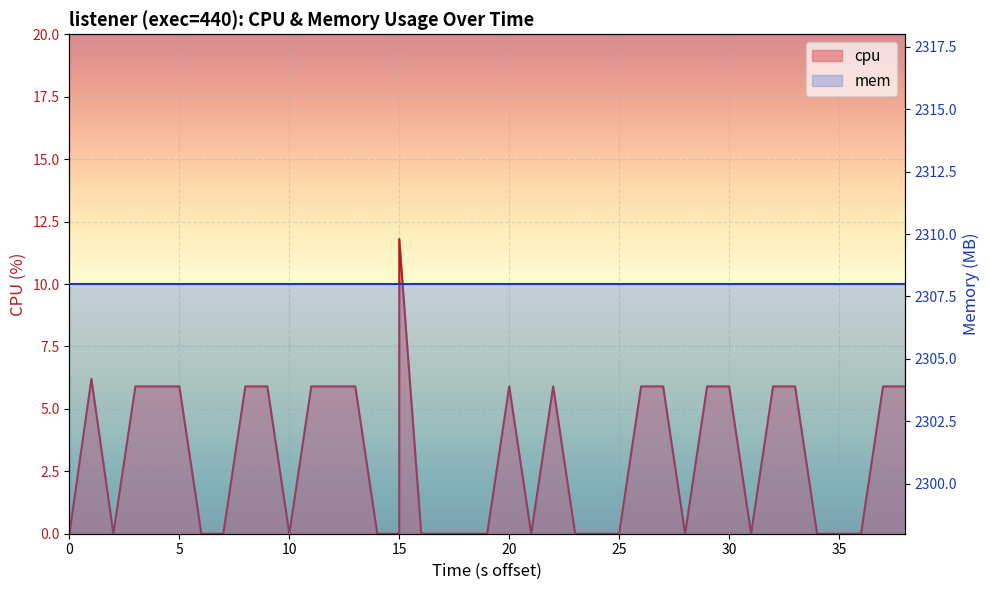

What is the maximum value shown in the chart?

11.8